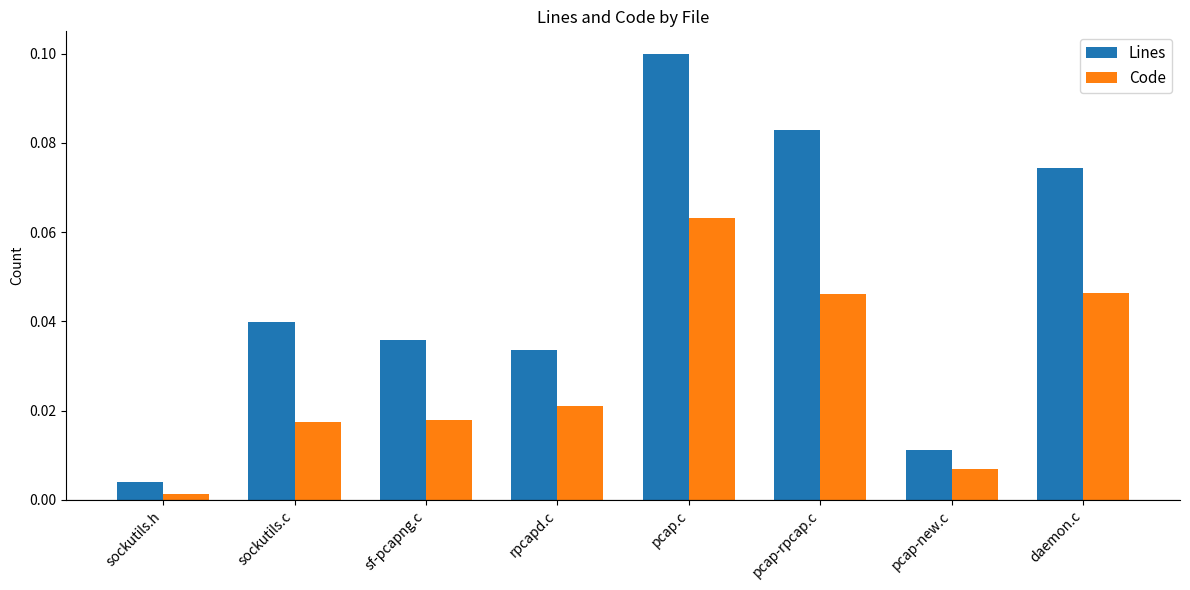

List the series in order of their peak value, highest first.

Lines, Code